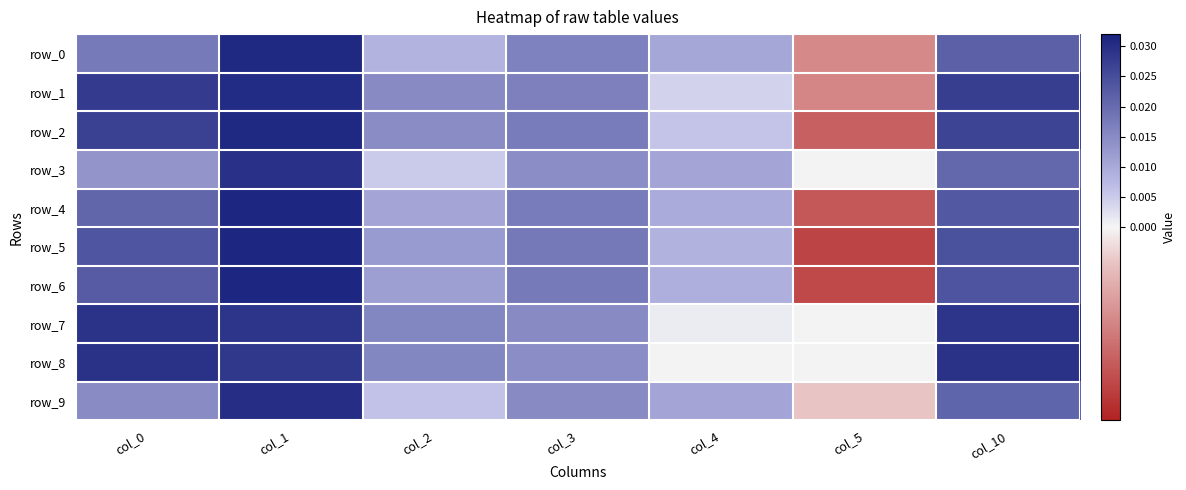

Between col_0 and col_3, which series saw the biggest shift?

row_8